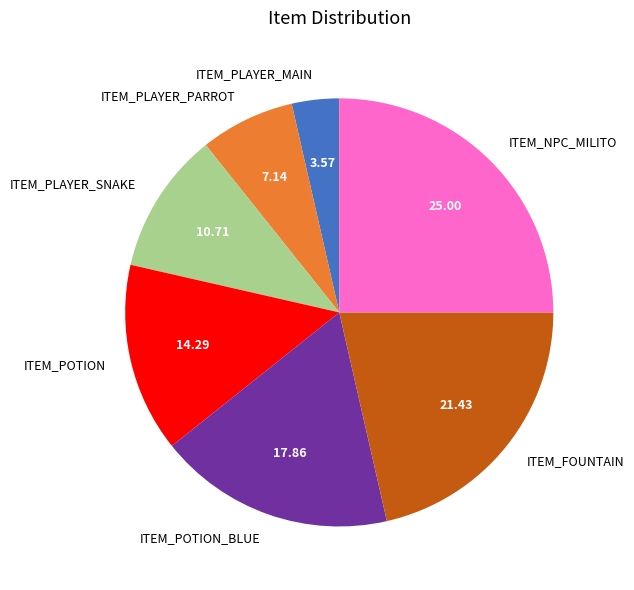

Count the number of slices in the pie.

7